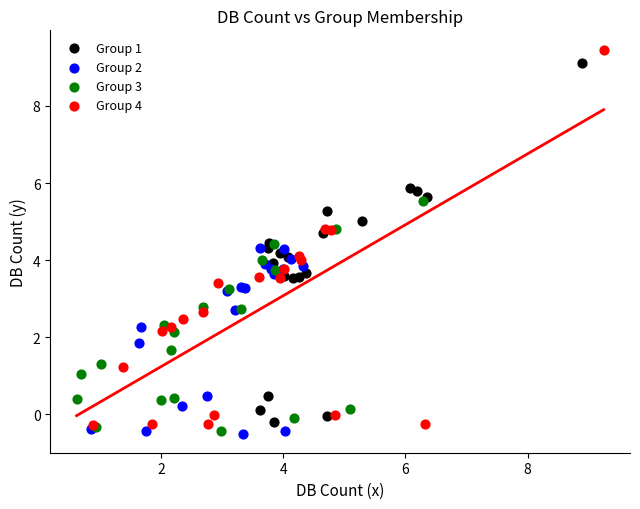

Which series reaches the maximum Y coordinate?

Group 4